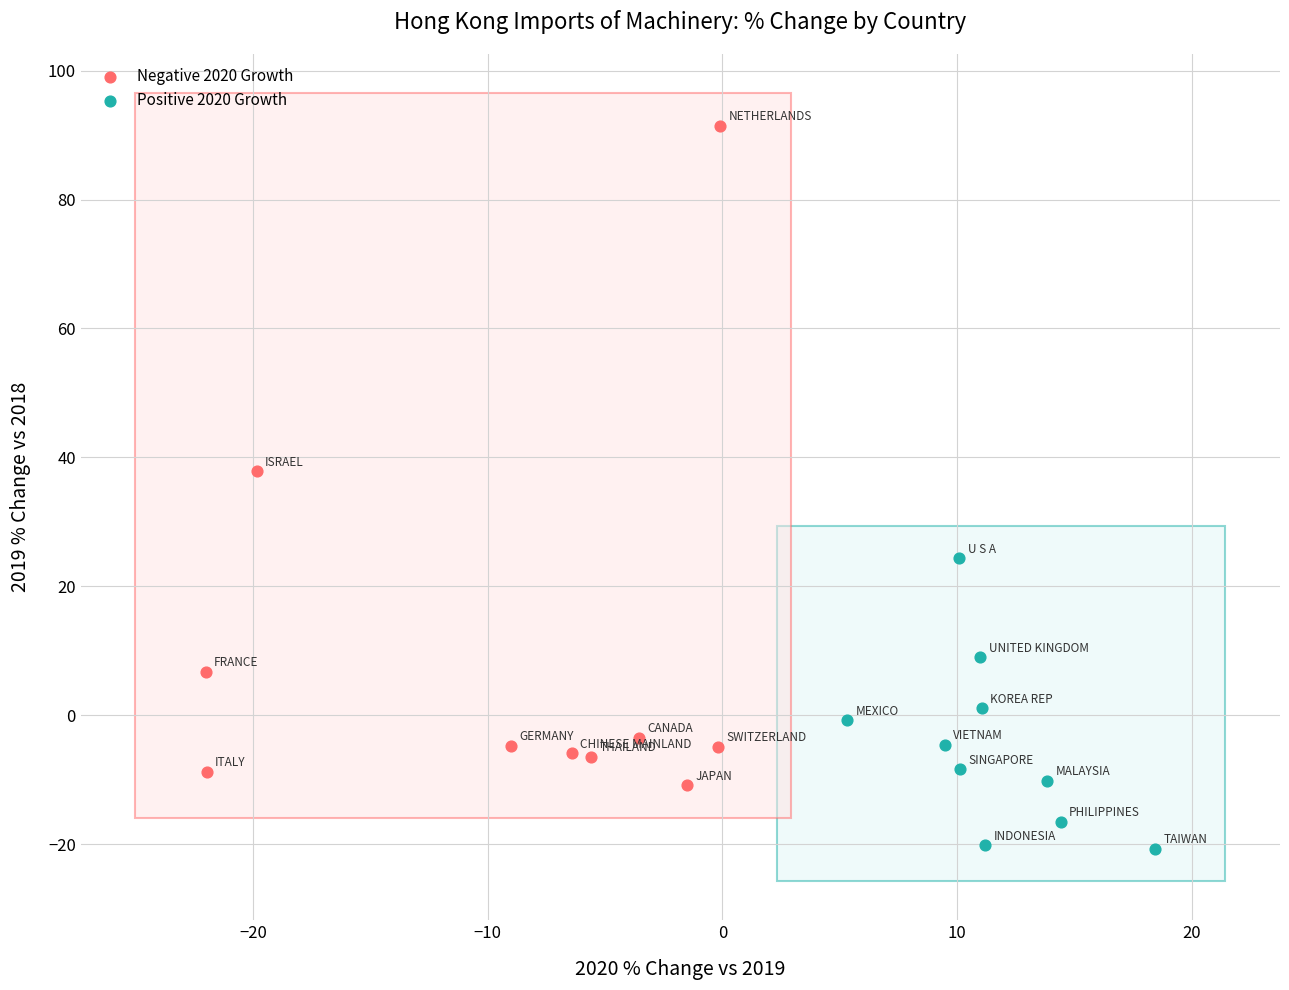

Which series contains the highest Y value?

Negative 2020 Growth